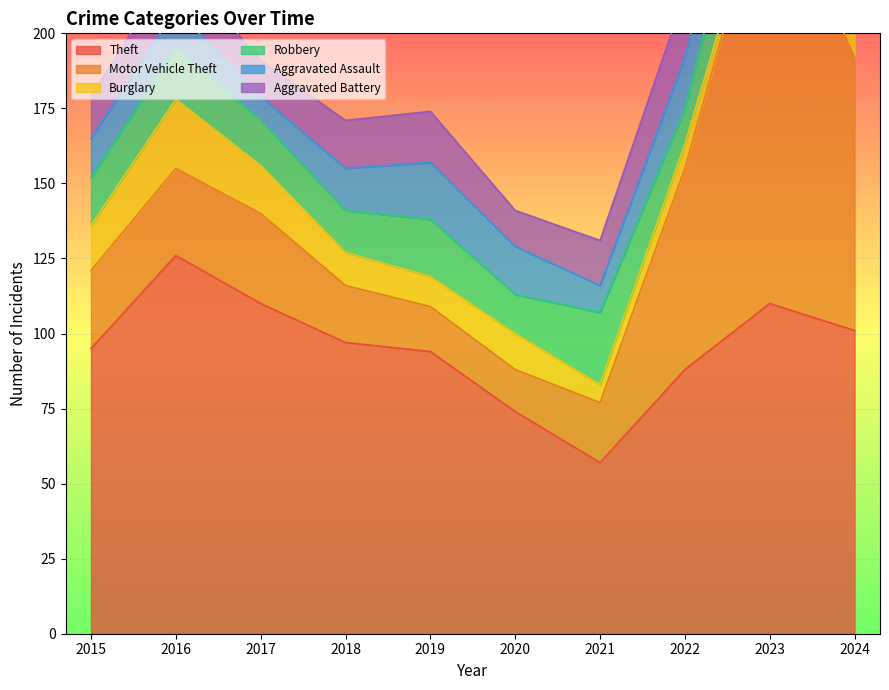

Where do Theft and Motor Vehicle Theft first cross each other?

2022 and 2023